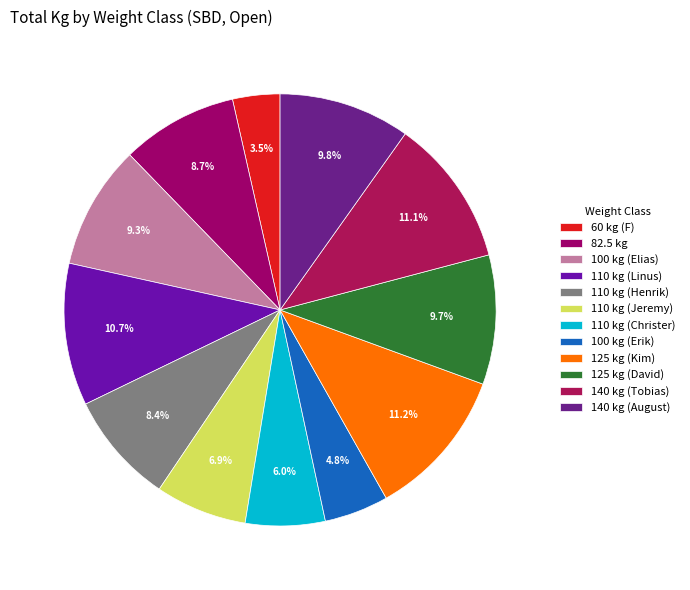

Count the number of slices in the pie.

12